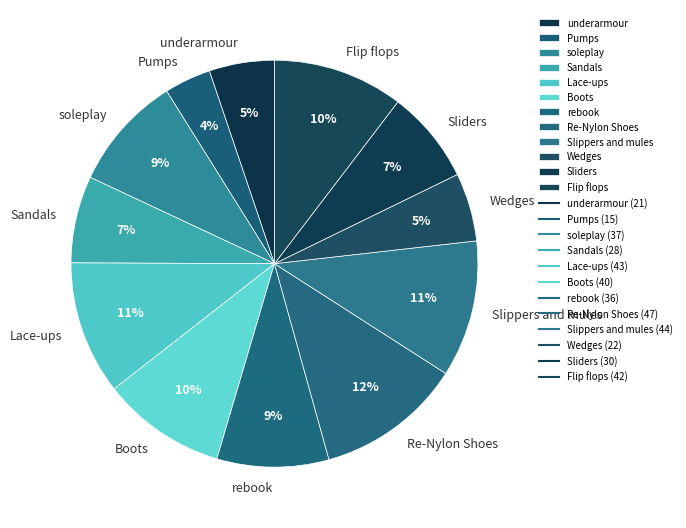

Do Sandals and Slippers and mules together represent more than half of the pie?

No